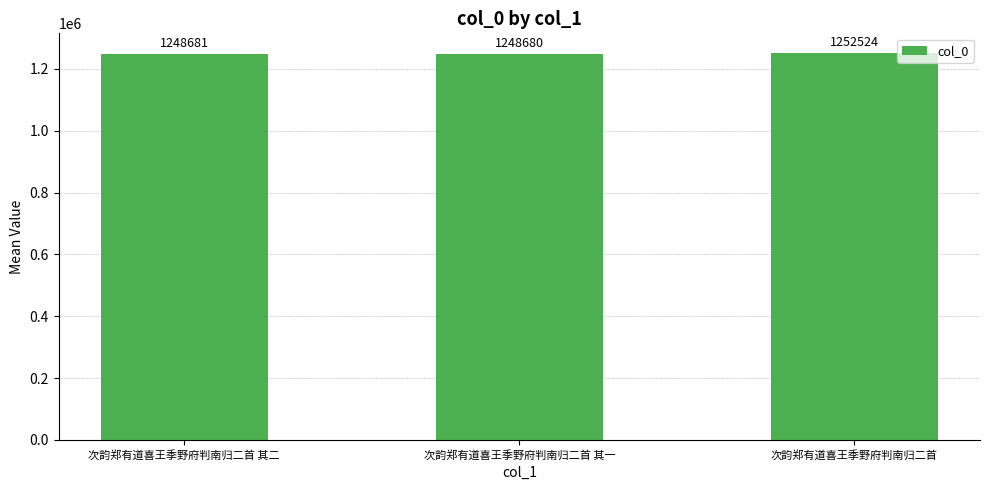

At which category does the chart reach its minimum across all series?

次韵郑有道喜王季野府判南归二首 其一